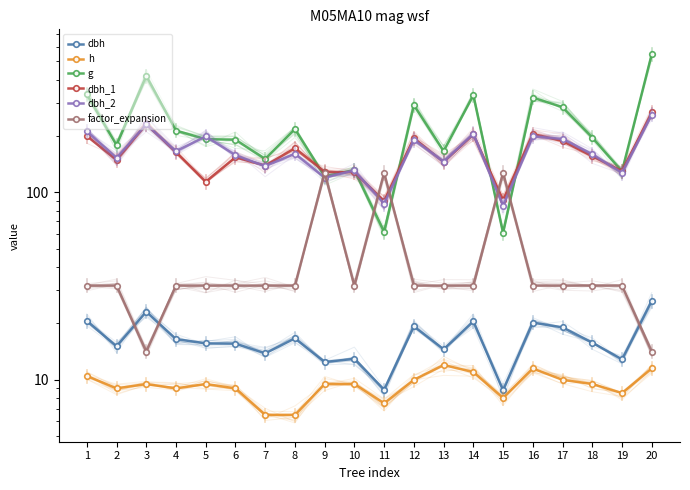

Reading left to right, extract all data points from this chart.

dbh: 20.6	15.1	23.1	16.5	15.7	15.6	13.8	16.6	12.4	12.9	8.8	19.3	14.6	20.5	8.8	20.2	19.1	15.8	12.8	26.4
h: 10.5	9.0	9.5	9.0	9.5	9.0	6.5	6.5	9.5	9.5	7.5	10.0	12.0	11.0	8.0	11.5	10.0	9.5	8.5	11.5
g: 333.3	179.1	419.1	213.8	192.4	191.1	150.7	217.7	121.7	131.7	61.5	292.6	166.3	330.1	60.8	320.5	285.0	196.1	129.7	545.3
dbh_1: 200.0	149.0	231.0	164.0	114.0	154.0	139.0	172.0	129.0	128.0	90.0	195.0	145.0	204.0	91.0	205.0	188.0	156.0	130.0	267.0
dbh_2: 212.0	153.0	231.0	166.0	199.0	158.0	138.0	161.0	120.0	131.0	87.0	191.0	146.0	206.0	85.0	199.0	193.0	160.0	127.0	260.0
factor_expansion: 31.8	31.8	14.2	31.8	31.8	31.8	31.8	31.8	127.3	31.8	127.3	31.8	31.8	31.8	127.3	31.8	31.8	31.8	31.8	14.2